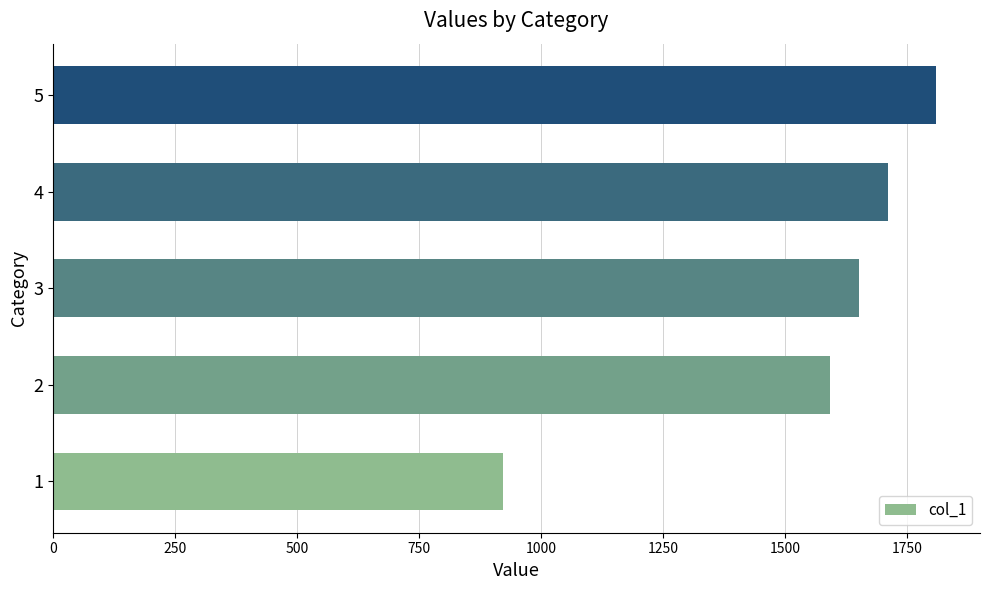

What is the average value?

1537